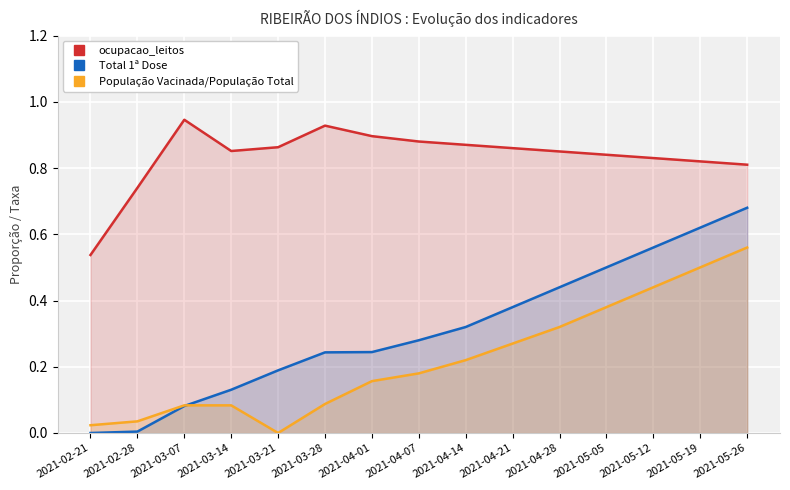

At which label is Total 1ª Dose closest to 0?

2021-02-21